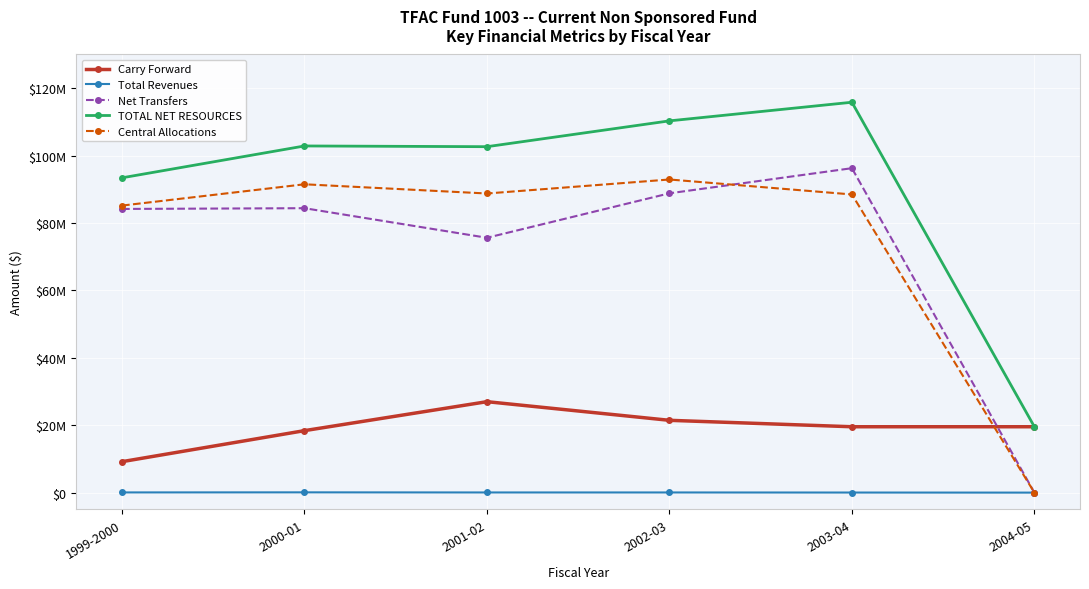

True or false: Total Revenues and Net Transfers cross at least once.

False